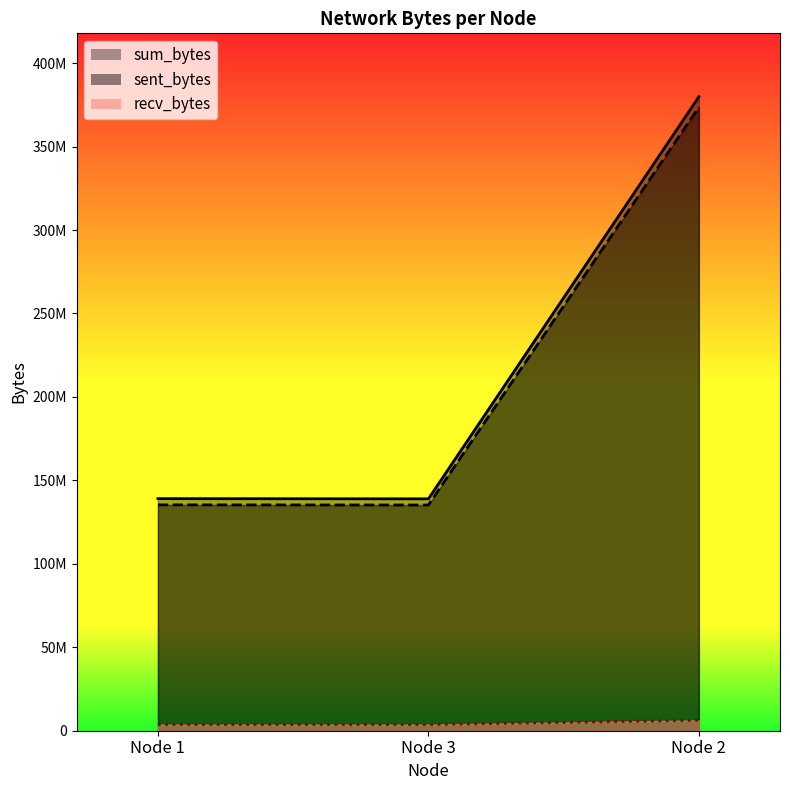

Does the chart have visible grid lines?

No